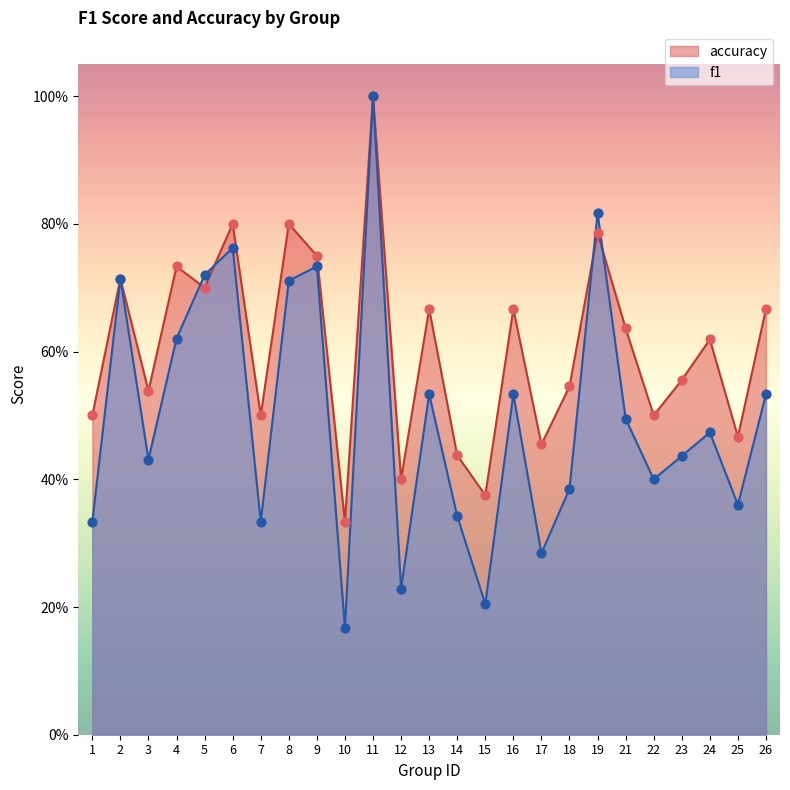

What are all the series names shown in the legend?

accuracy, f1